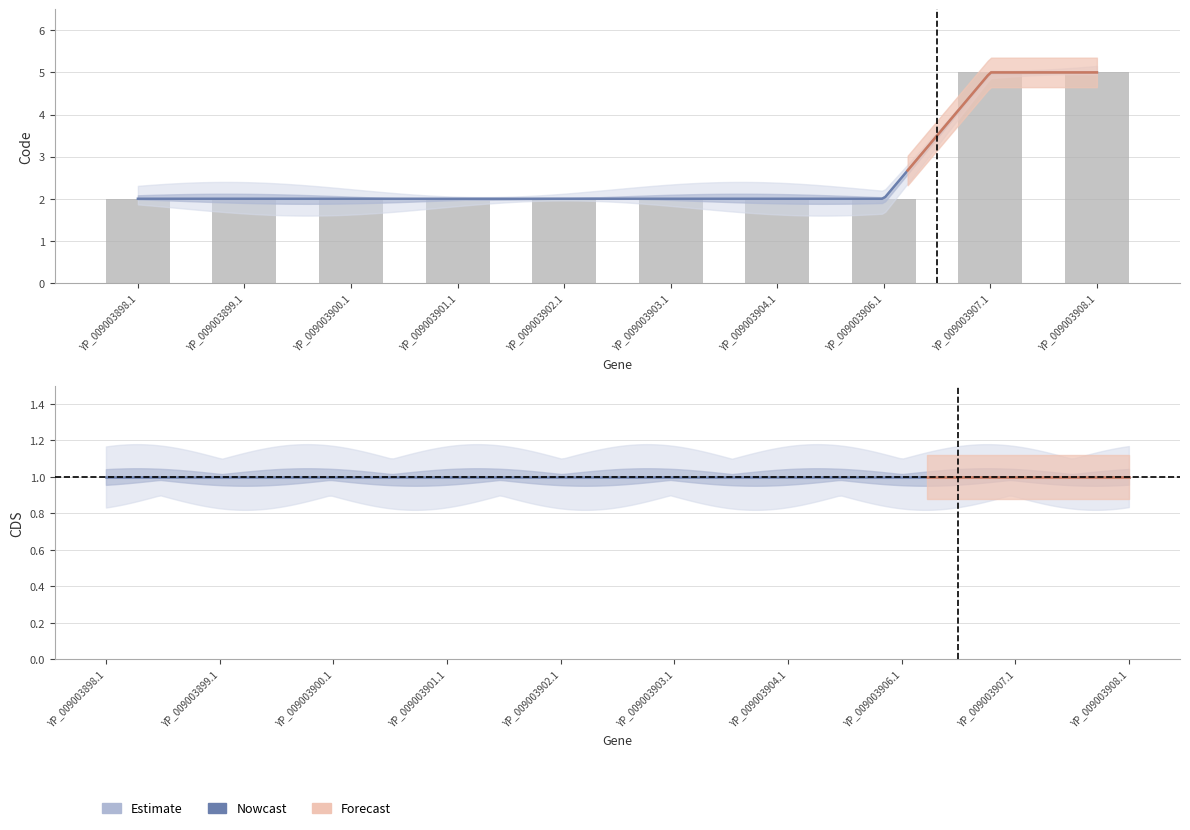

What is the value of the 4th bar from the left?

2